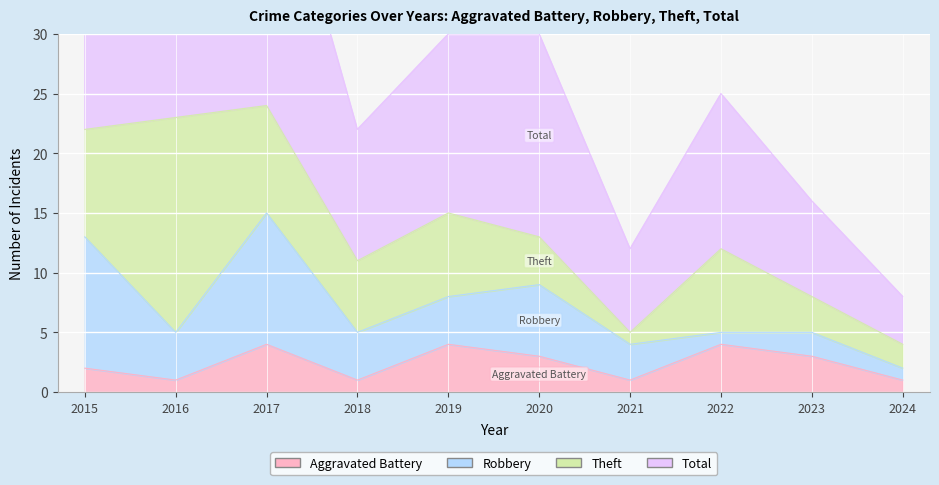

Where is Total nearest to the value 28?

2019